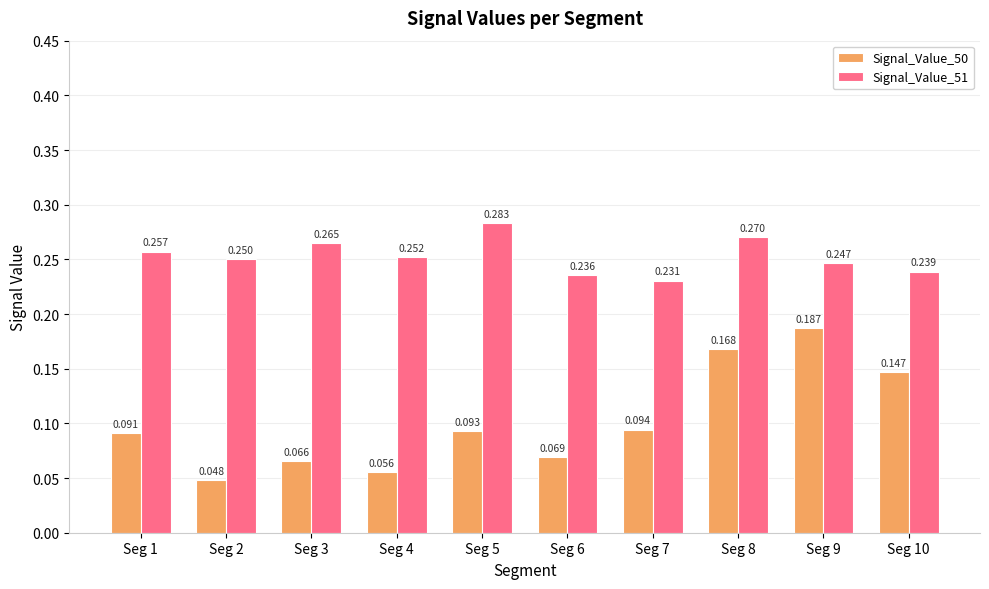

List the series in order of their peak value, lowest first.

Signal_Value_50, Signal_Value_51